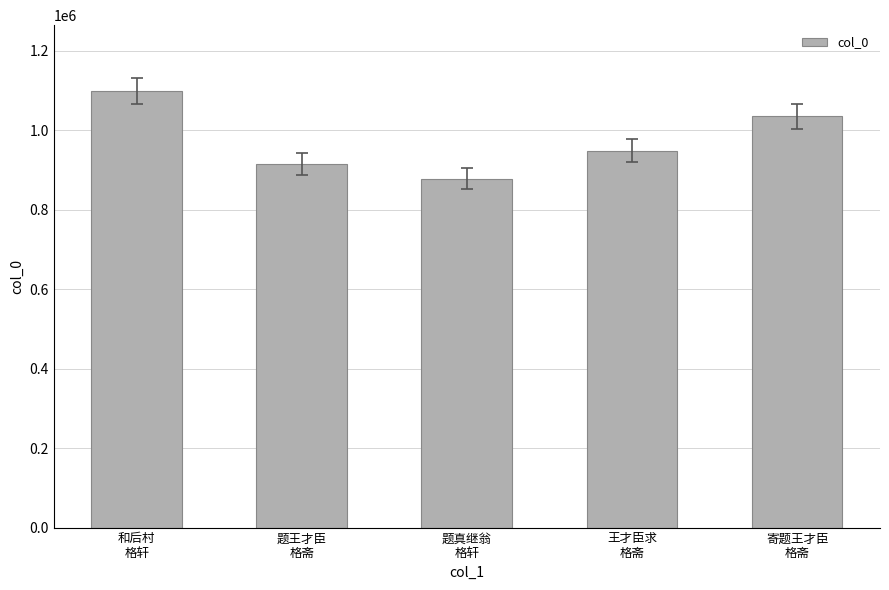

The chart shows a value of 355435 at 王才臣求
格斋. True or false?

False